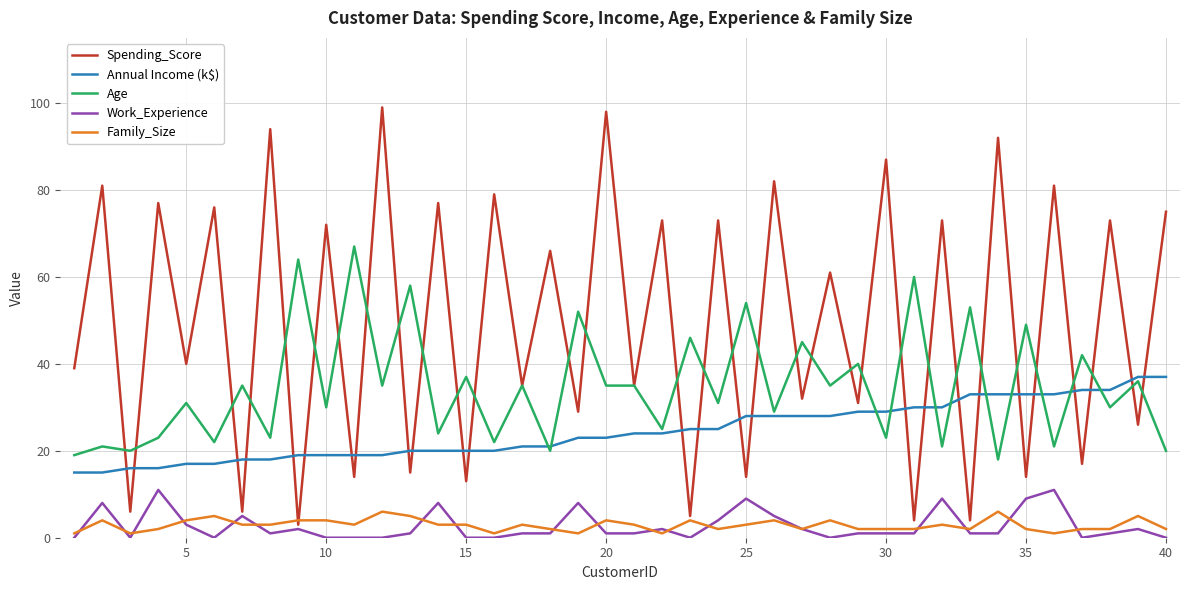

Which series has the widest spread of values?

Spending_Score